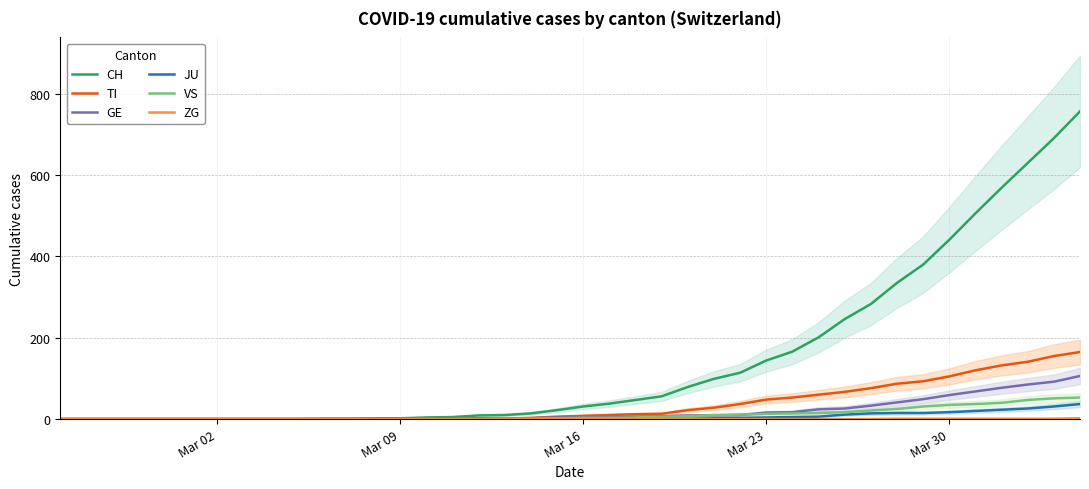

What is the average value of the CH series?

147